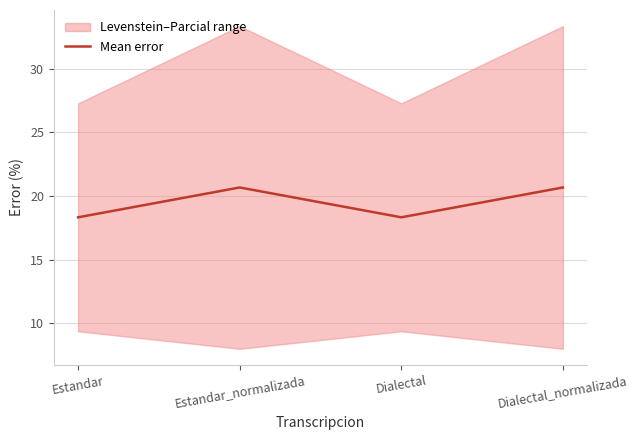

Count the number of values greater than 20.

2